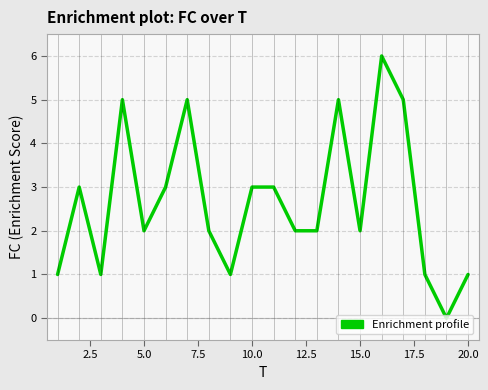

What is the difference between the maximum and minimum values?

6